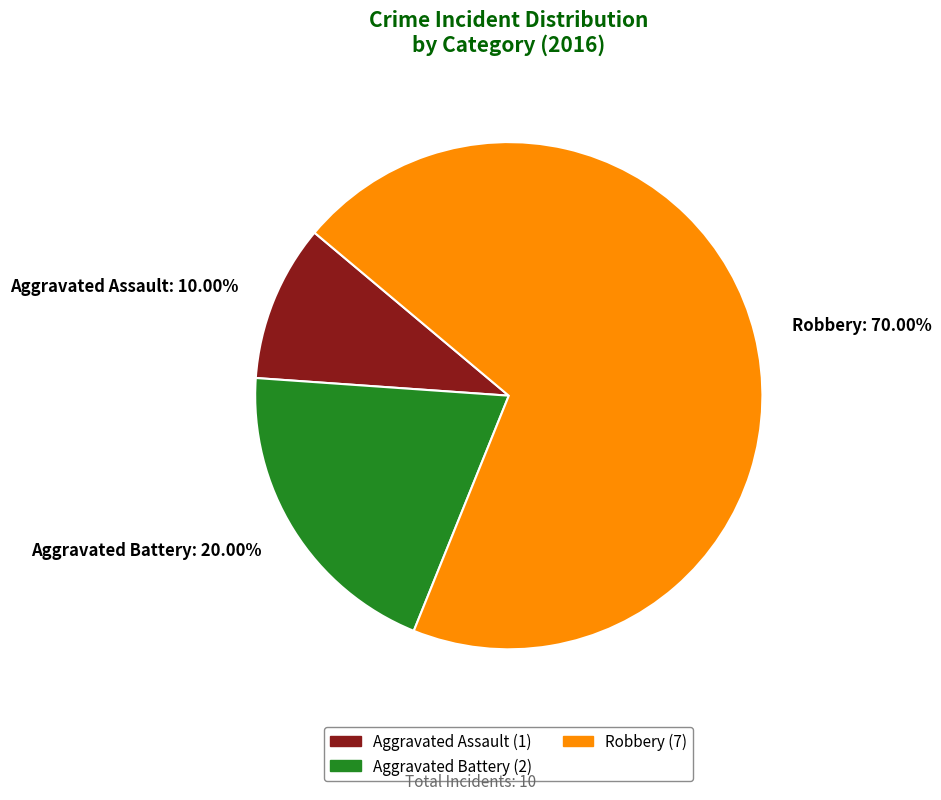

Which has a higher value, Aggravated Battery or Robbery?

Robbery